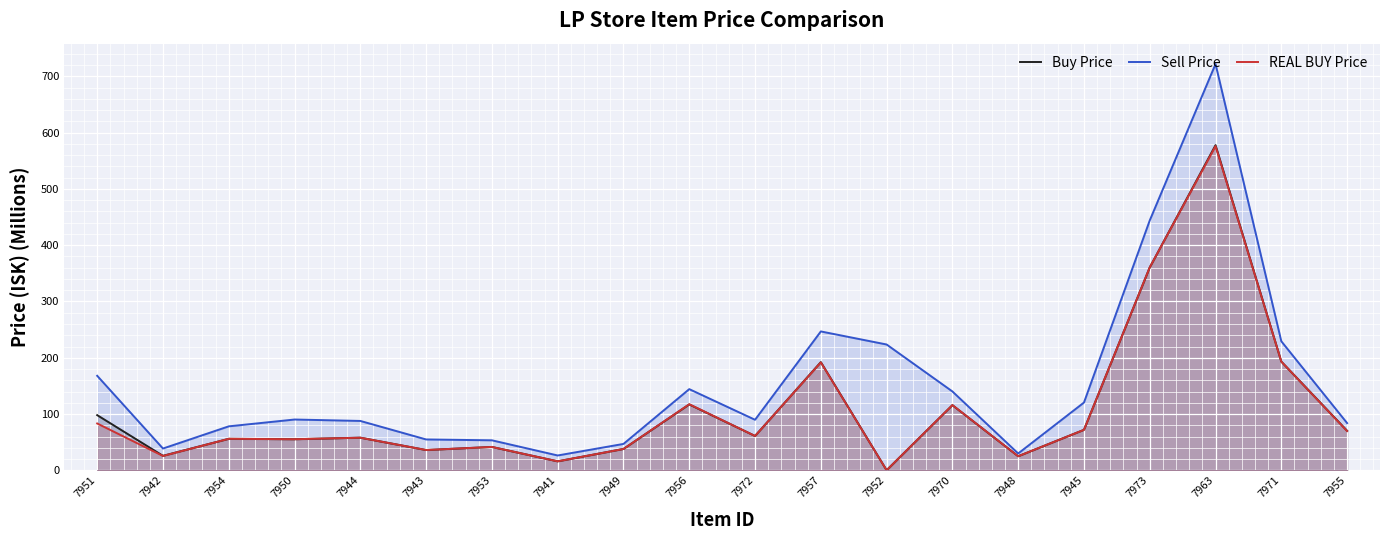

What value does the Sell Price series have at 7941?

26.4